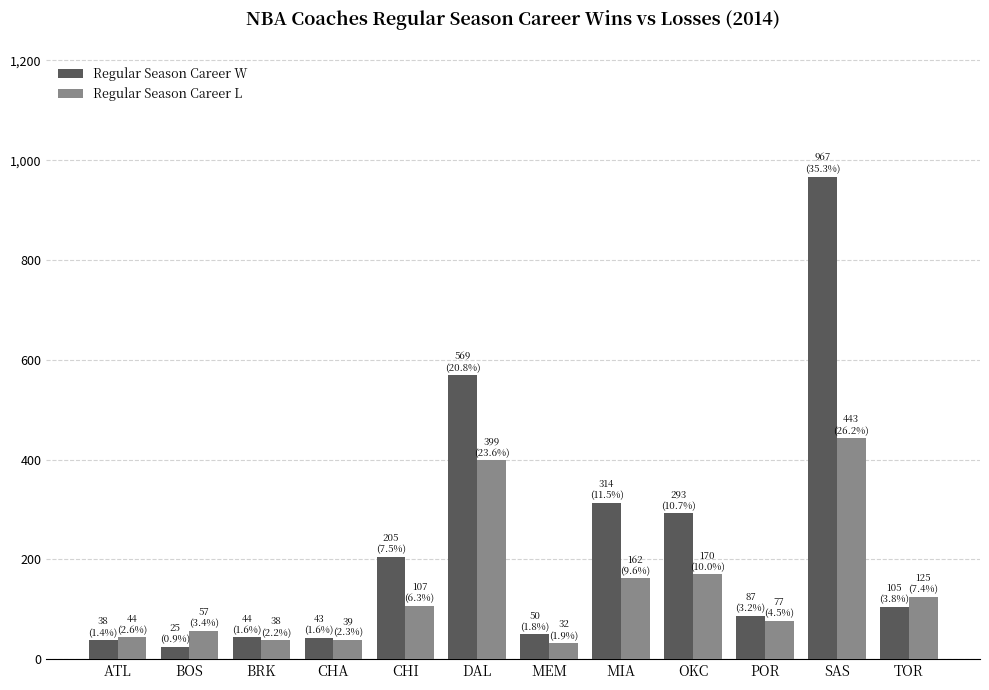

List the series in order of their overall mean, lowest first.

Regular Season Career L, Regular Season Career W